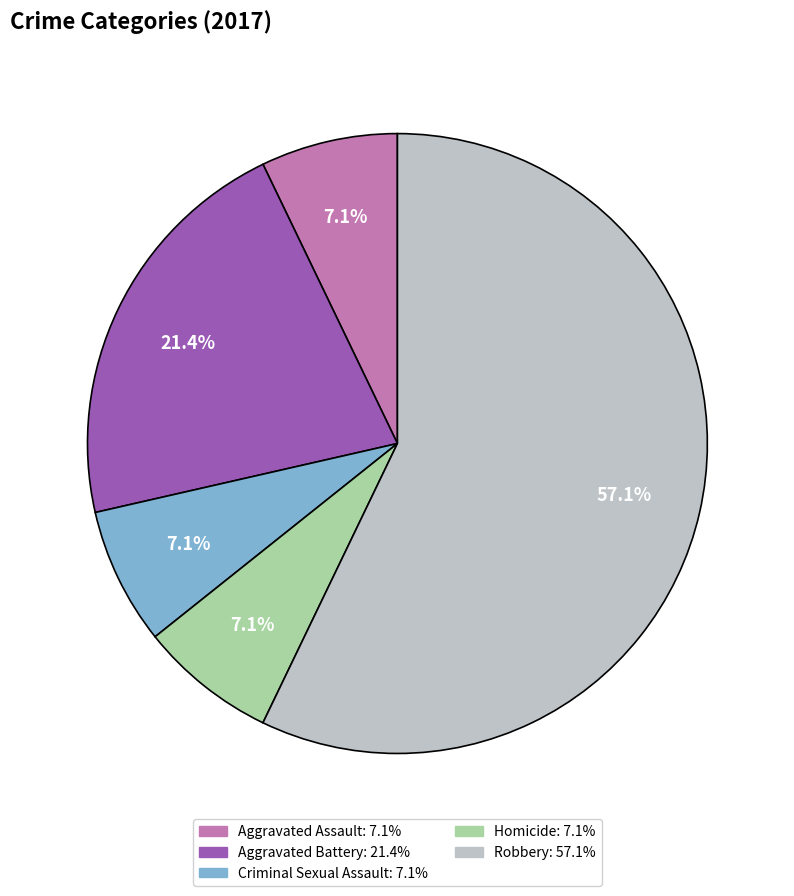

What percentage is the Aggravated Assault slice, to the nearest percent?

7%